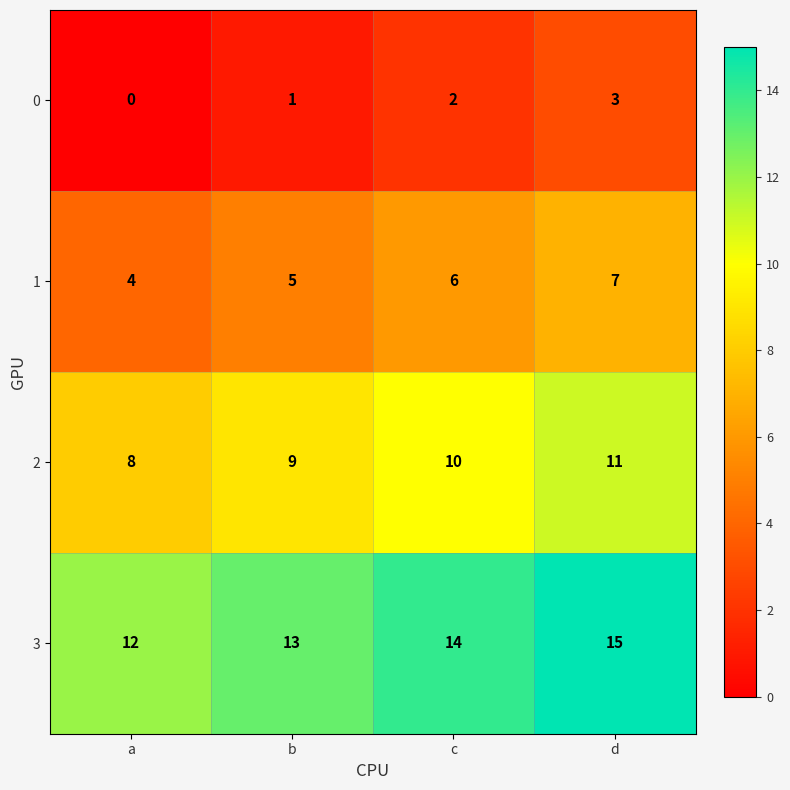

Reading right to left, what are all the values shown in this chart?

0: d=3	c=2	b=1	a=0
1: d=7	c=6	b=5	a=4
2: d=11	c=10	b=9	a=8
3: d=15	c=14	b=13	a=12